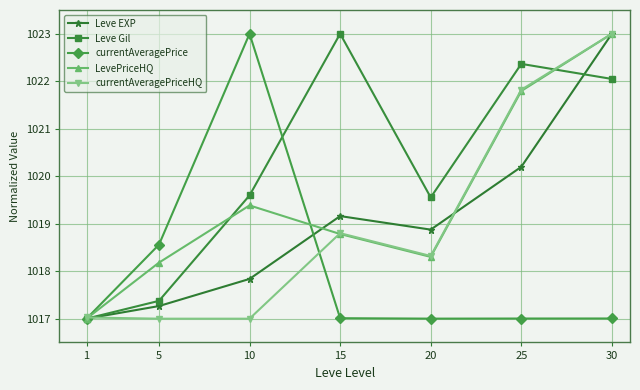

What is the value of the currentAveragePrice point at the 5th from the left?

1017.0